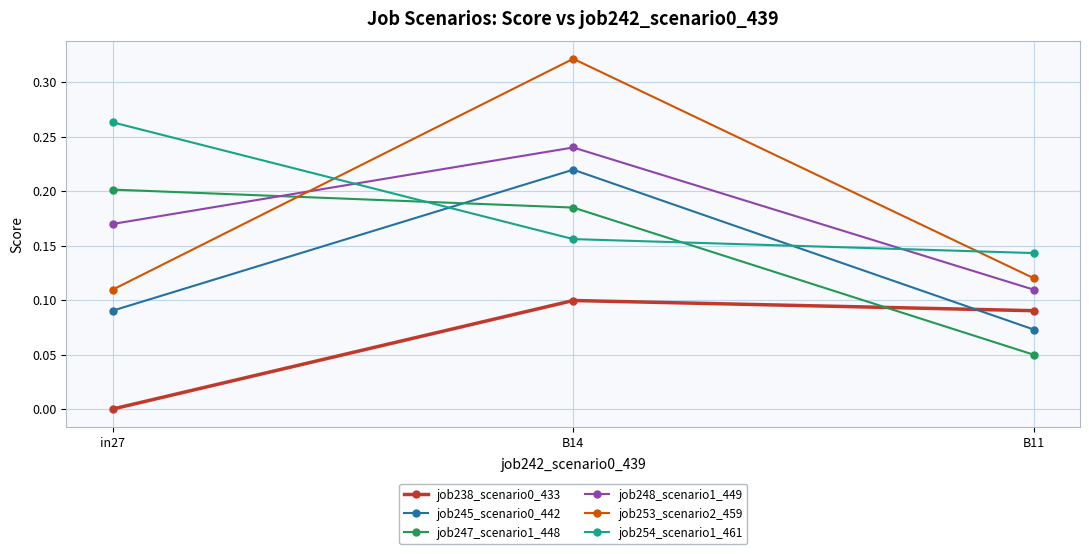

The value of job253_scenario2_459 at in27 is 0.1. True or false?

True